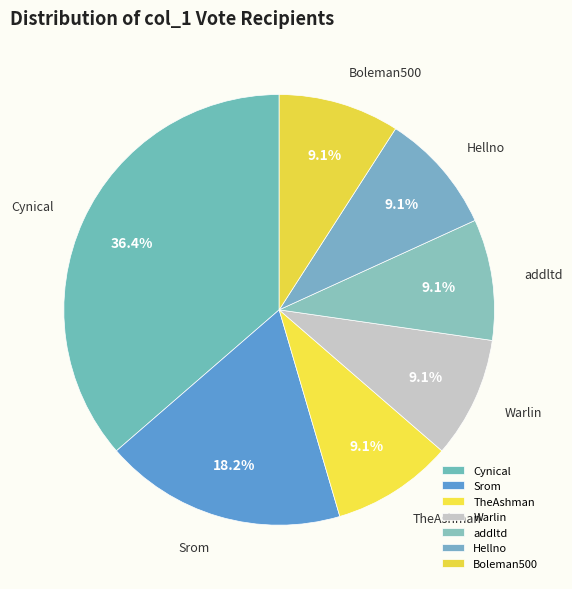

What is the largest slice in the pie chart?

Cynical